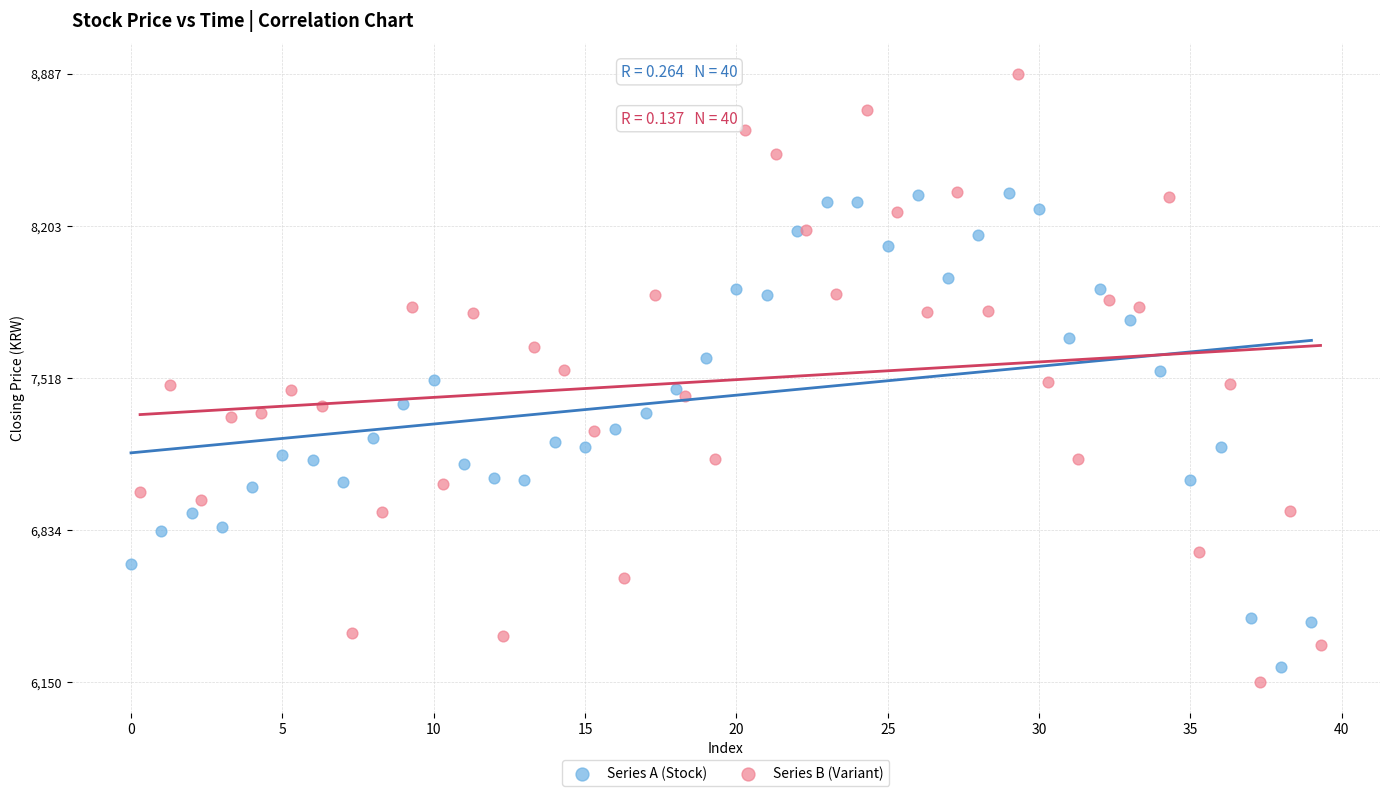

Which series contains the highest Y value?

Series B (Variant)